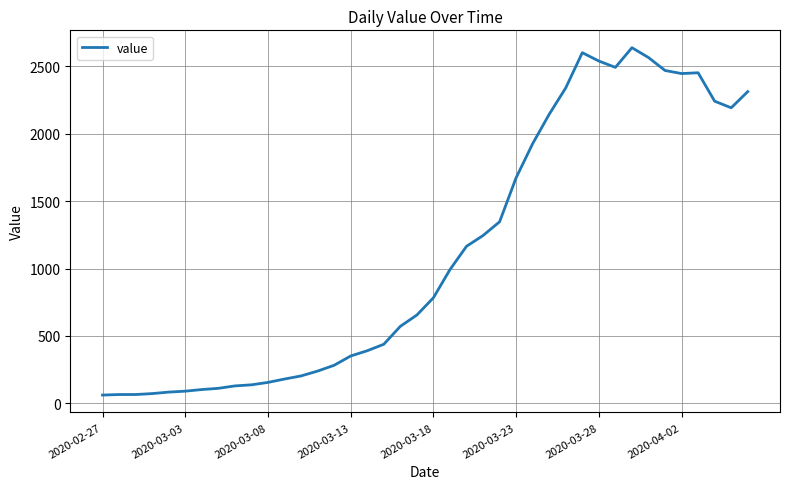

What is the greatest value displayed?

2639